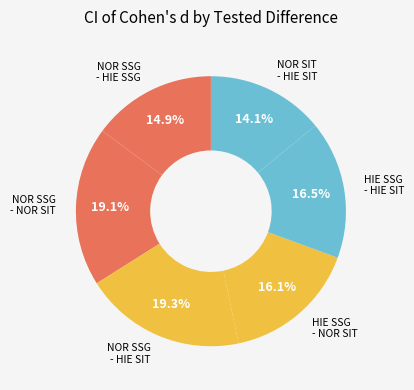

The NOR SSG - NOR SIT slice represents 19% of the pie. True or false?

True